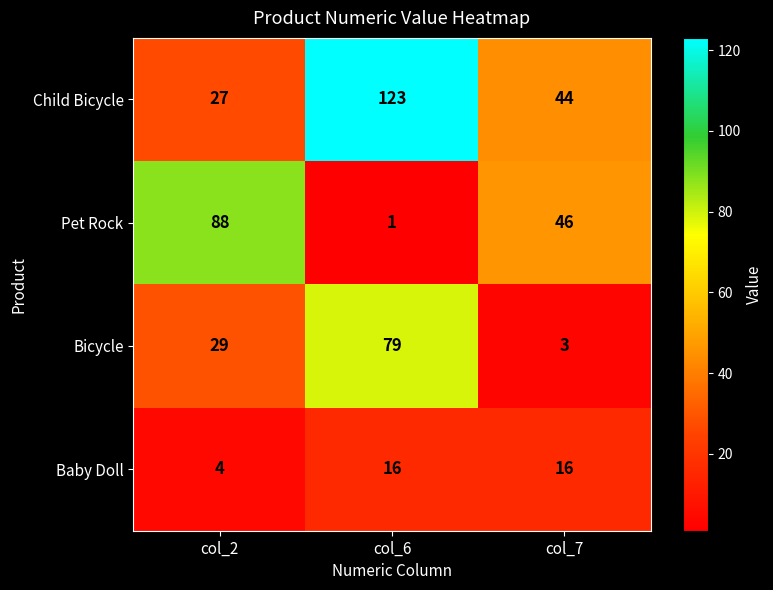

The Baby Doll series shows 7 at col_7. True or false?

False